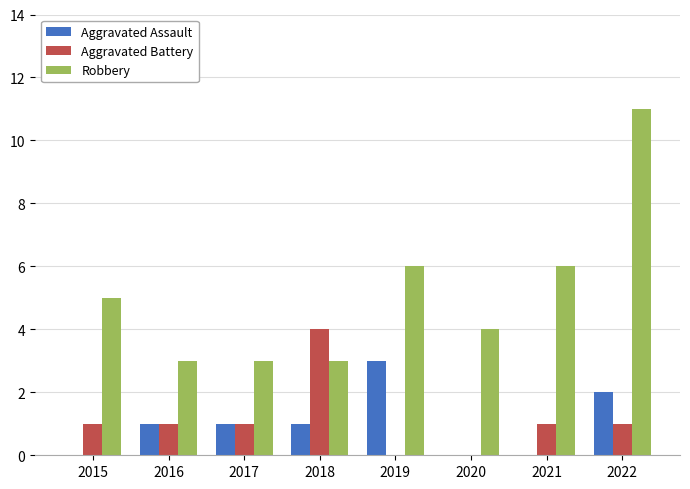

Which series changed the most between 2018 and 2019?

Aggravated Battery